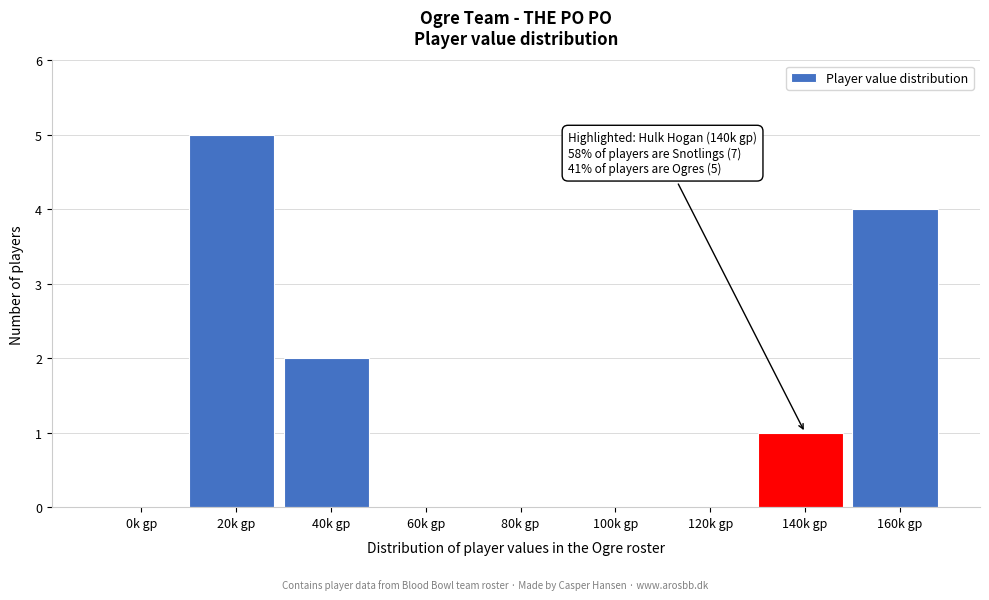

Reading right to left, extract all data points from this chart.

160k gp=4	140k gp=1	120k gp=0	100k gp=0	80k gp=0	60k gp=0	40k gp=2	20k gp=5	0k gp=0